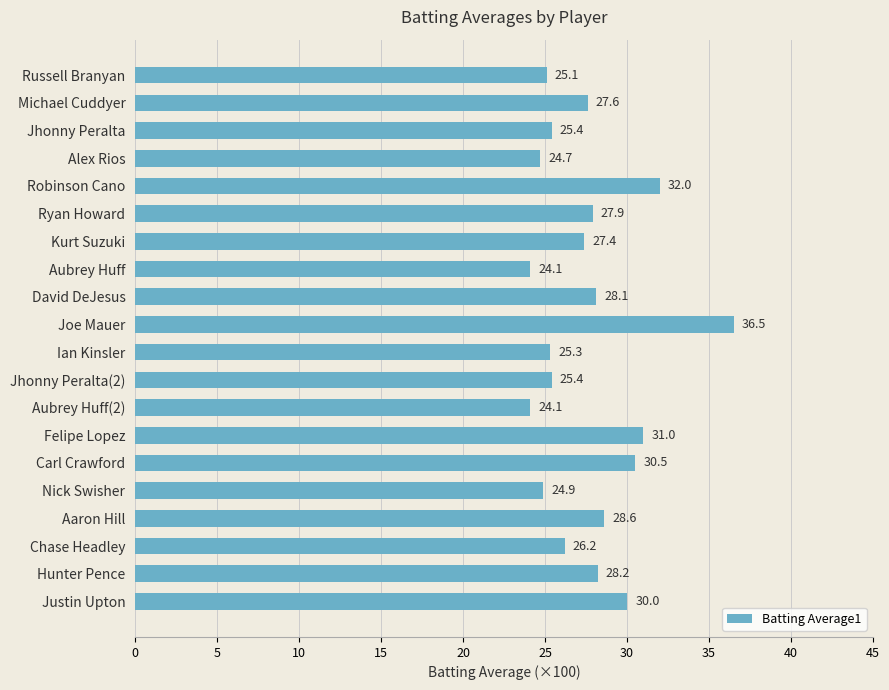

Does the chart contain stacked bars?

No